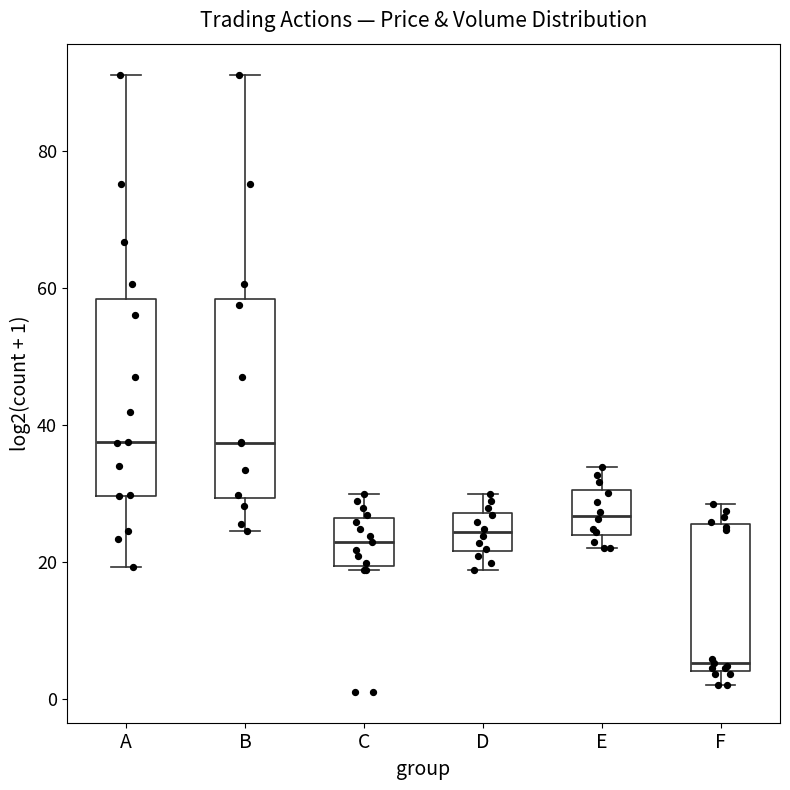

Where does the upper whisker of the box for F end on the y-axis? The values are not printed on the chart, so give them approximately, as read against the axis.

28